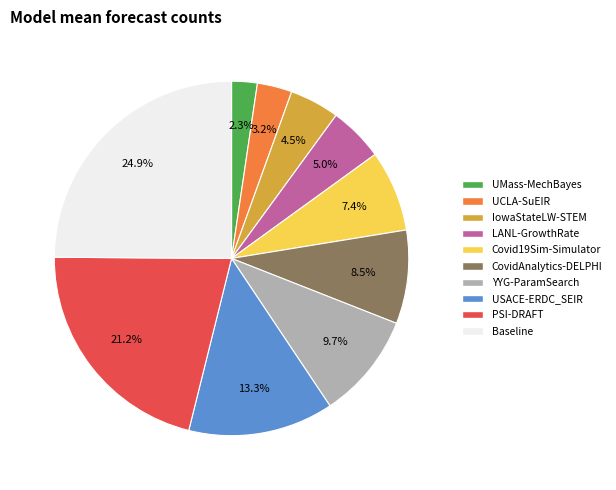

What is the ratio of the value at Covid19Sim-Simulator to the value at YYG-ParamSearch?

0.8